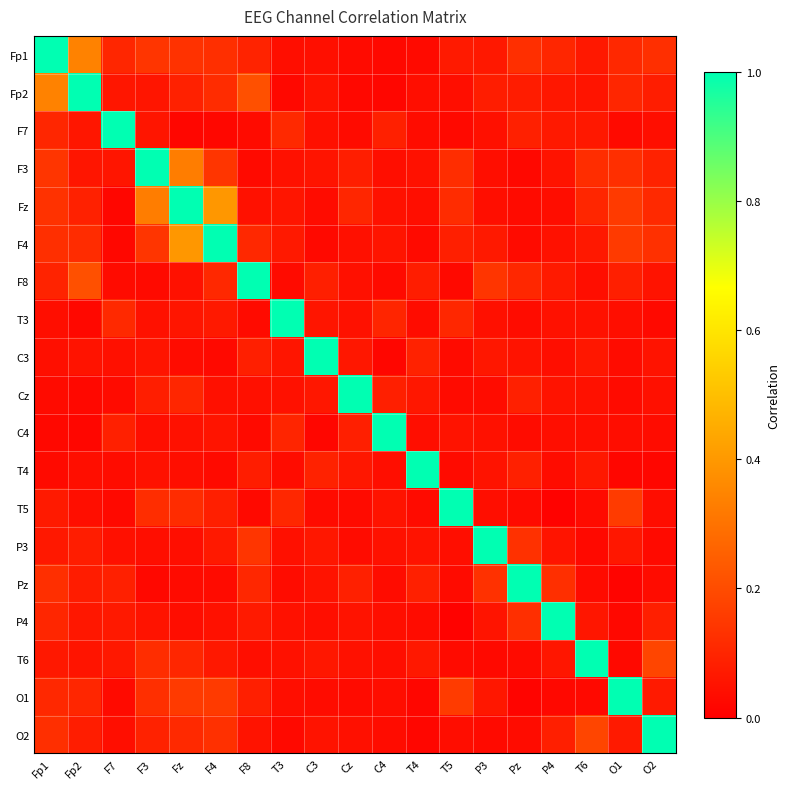

At how many categories does at least one series exceed 0?

19